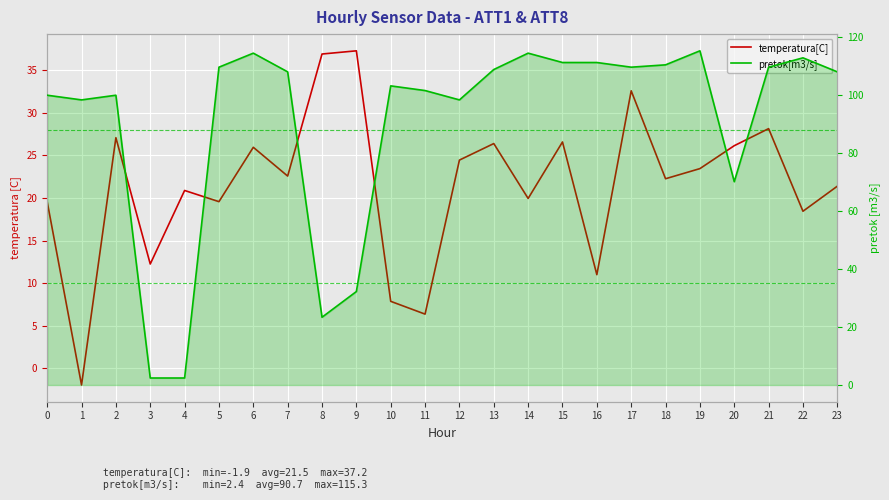

How many interior local valleys does the pretok[m3/s] series have?

5